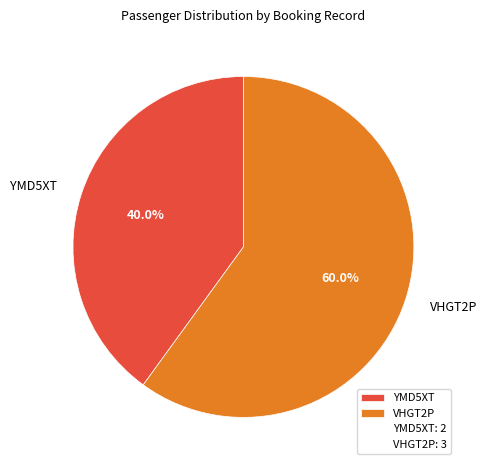

What percentage is NOT represented by YMD5XT?

60.0%